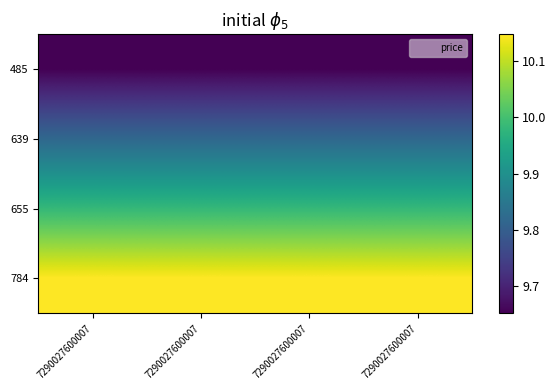

Which category has the lowest value across all series?

7290027600007